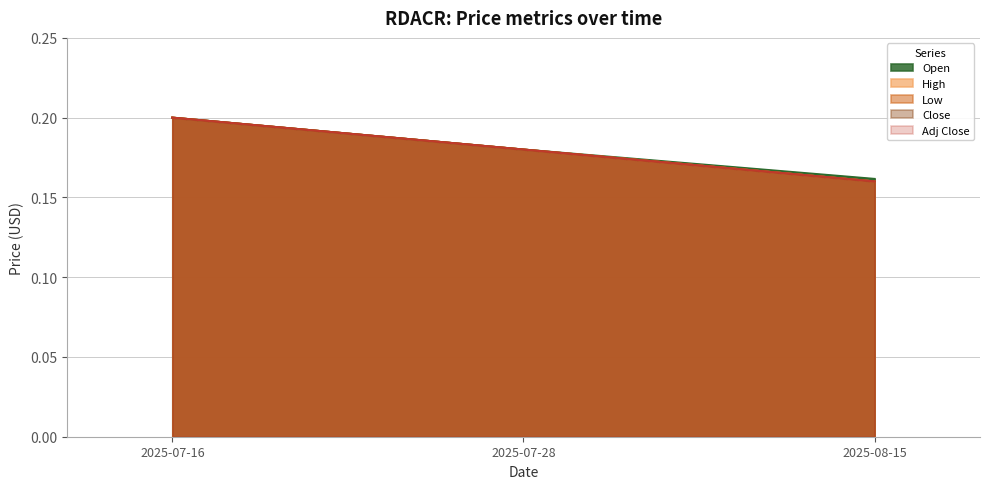

At 2025-07-28, list the series in order from smallest to largest.

Open, High, Low, Close, Adj Close